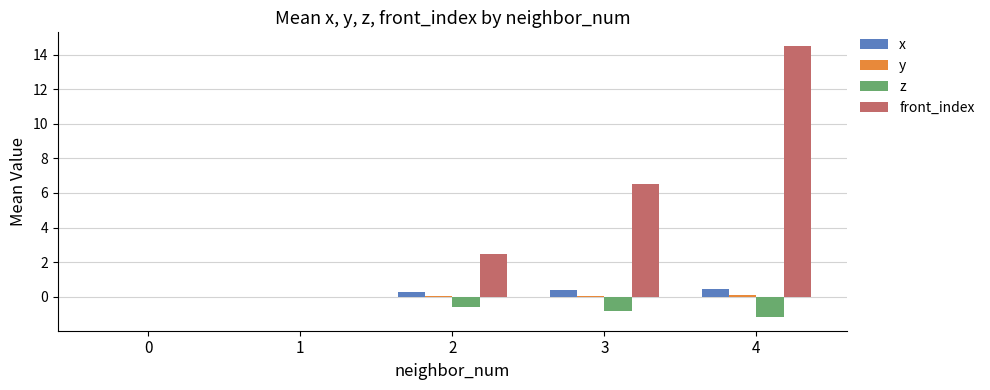

What is the sum of all z values?

-2.6